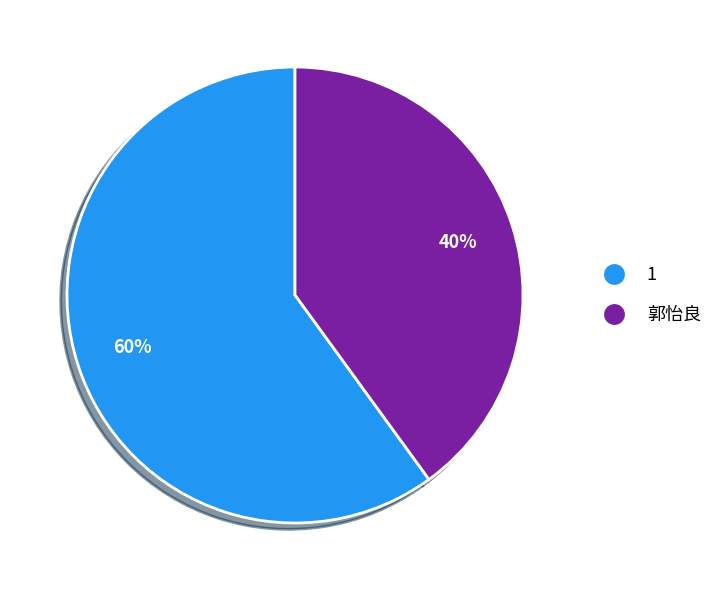

Which has a higher value, 郭怡良 or 1?

1